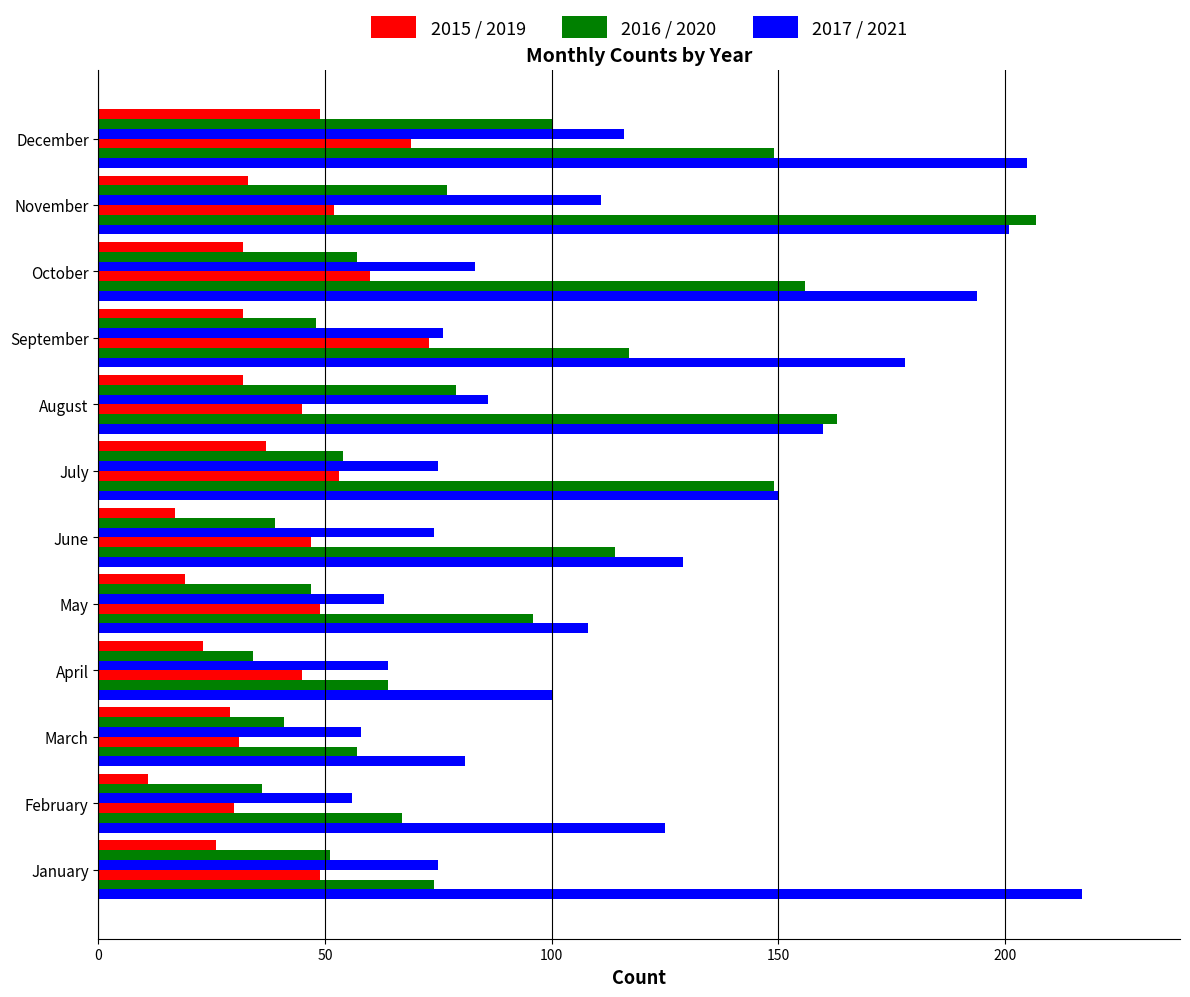

At which category does the chart reach its minimum across all series?

February